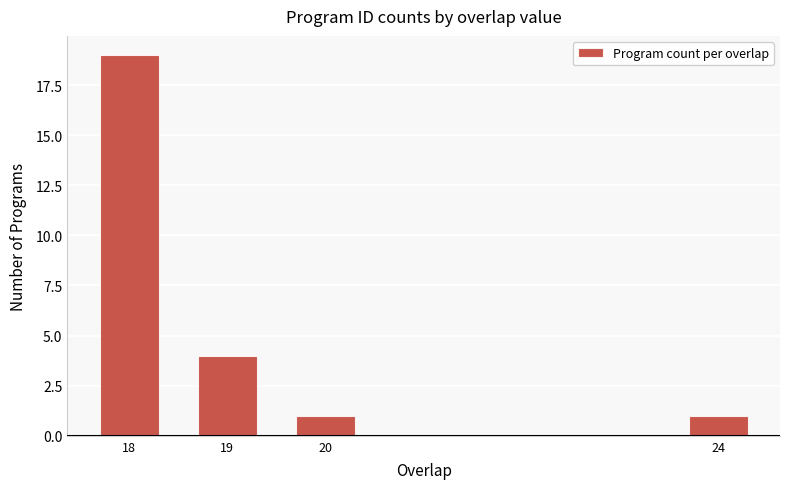

True or false: the data shows 19 at 18.

True